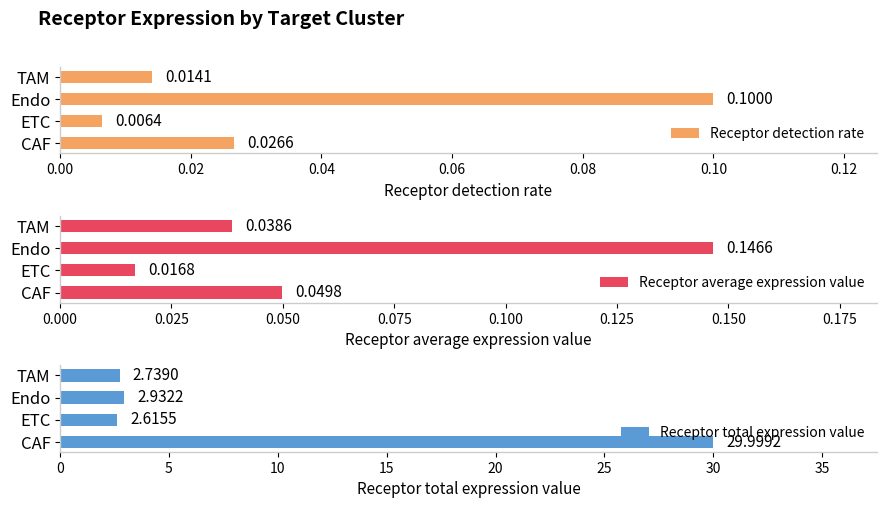

Where is Receptor detection rate nearest to the value 0?

ETC